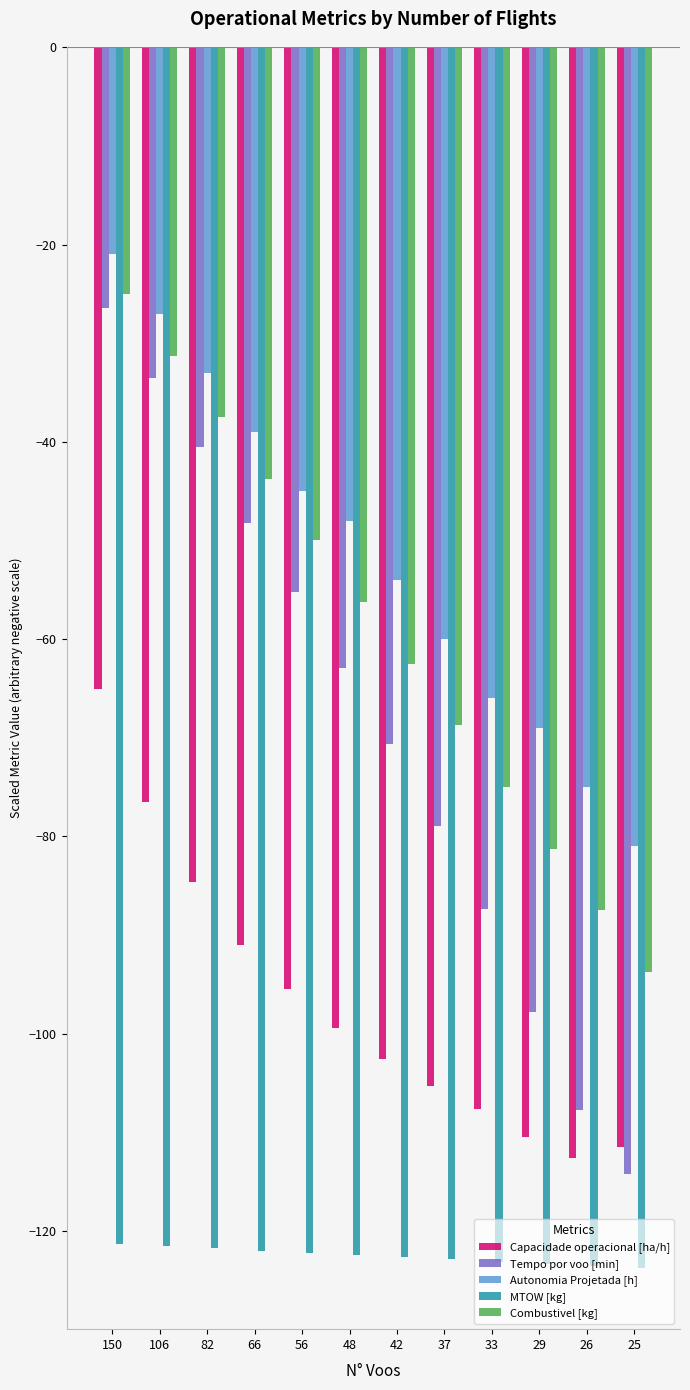

How many values in the Capacidade operacional [ha/h] series exceed -99?

5